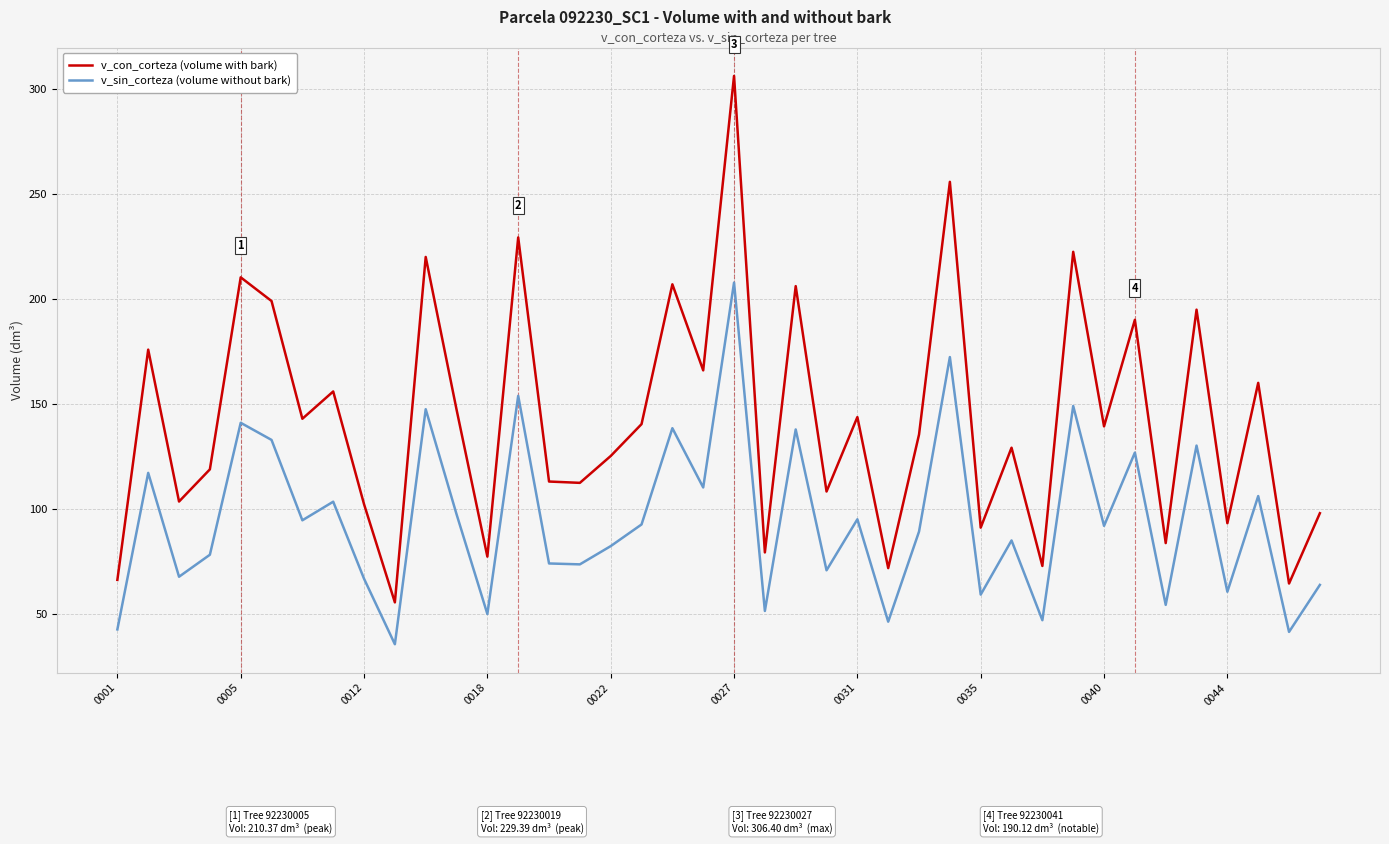

True or false: v_con_corteza (volume with bark) and v_sin_corteza (volume without bark) intersect in this chart.

False